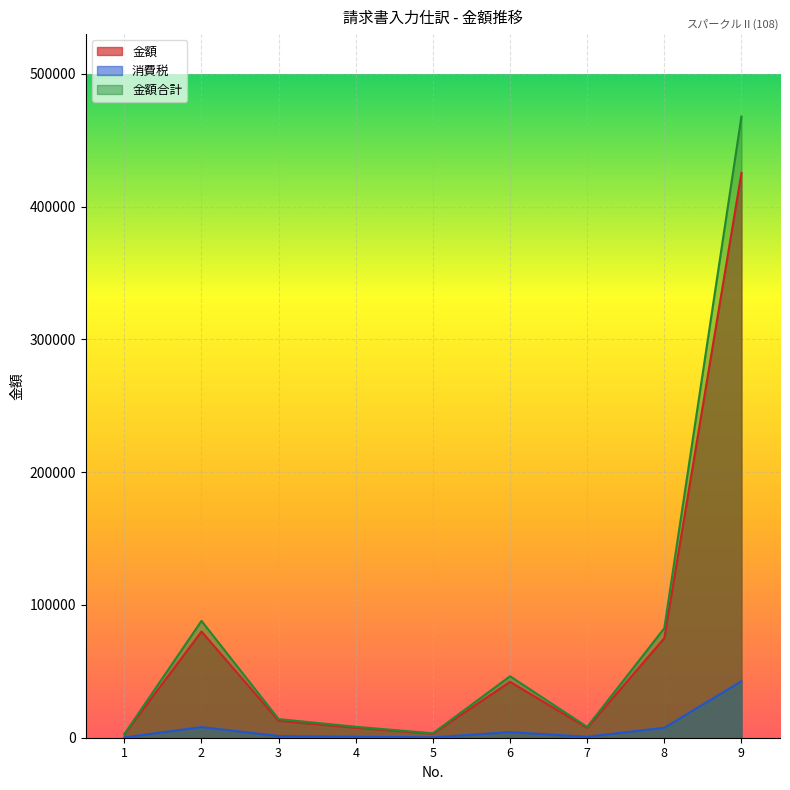

In 金額合計, how many points are lower than both neighbors (excluding endpoints)?

2